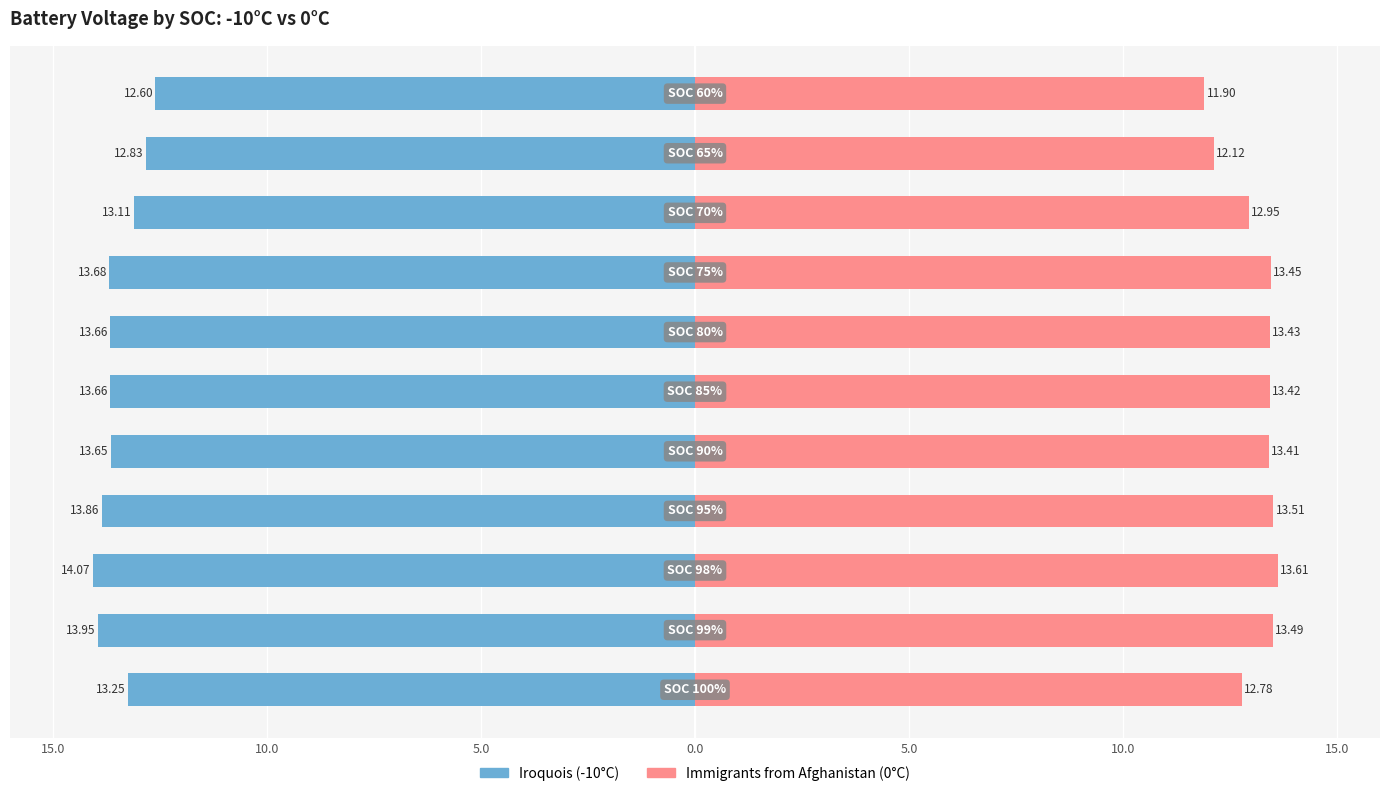

Are the bars grouped side by side (vs. stacked)?

Yes